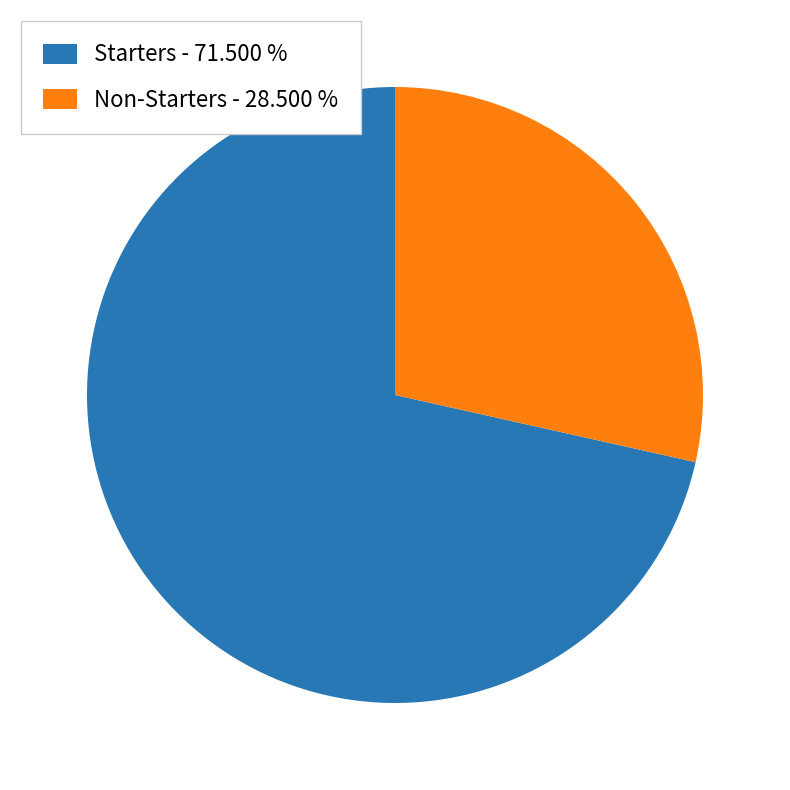

Rank the categories by value from lowest to highest.

Non-Starters - 28.500 %, Starters - 71.500 %